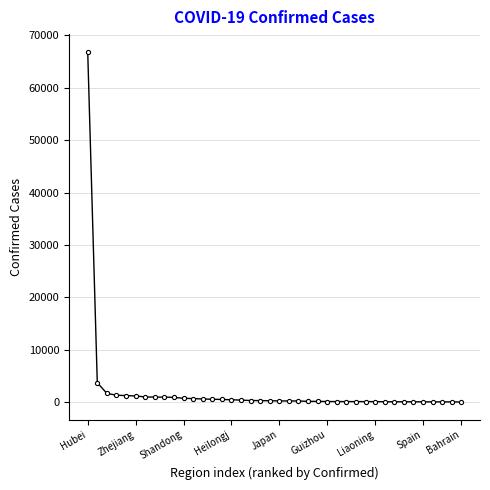

What is the greatest value displayed?

66907